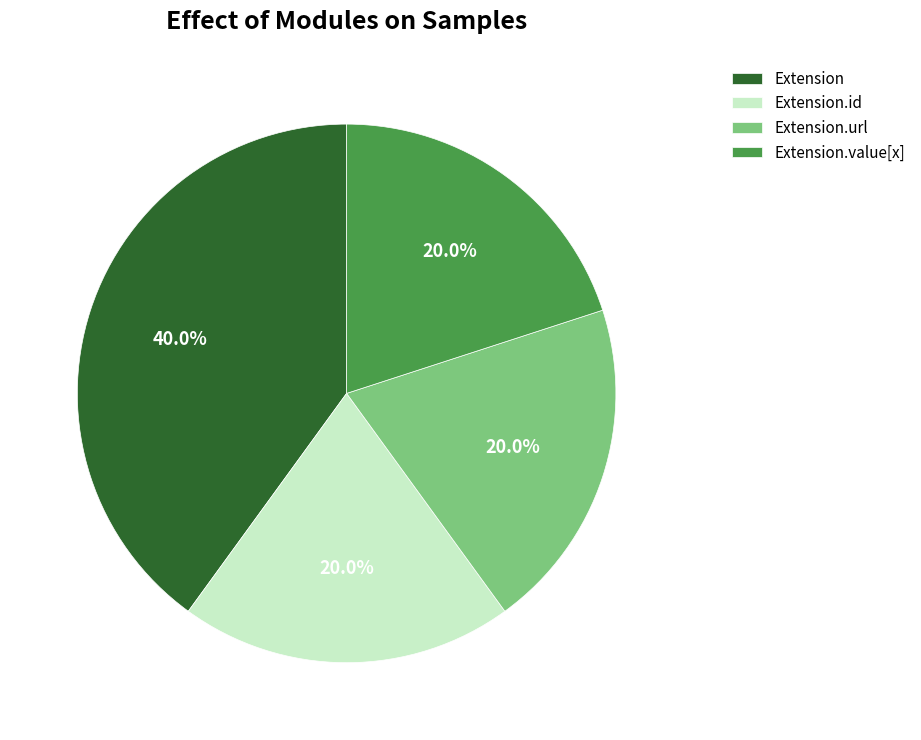

The Extension slice represents 1% of the pie. True or false?

False